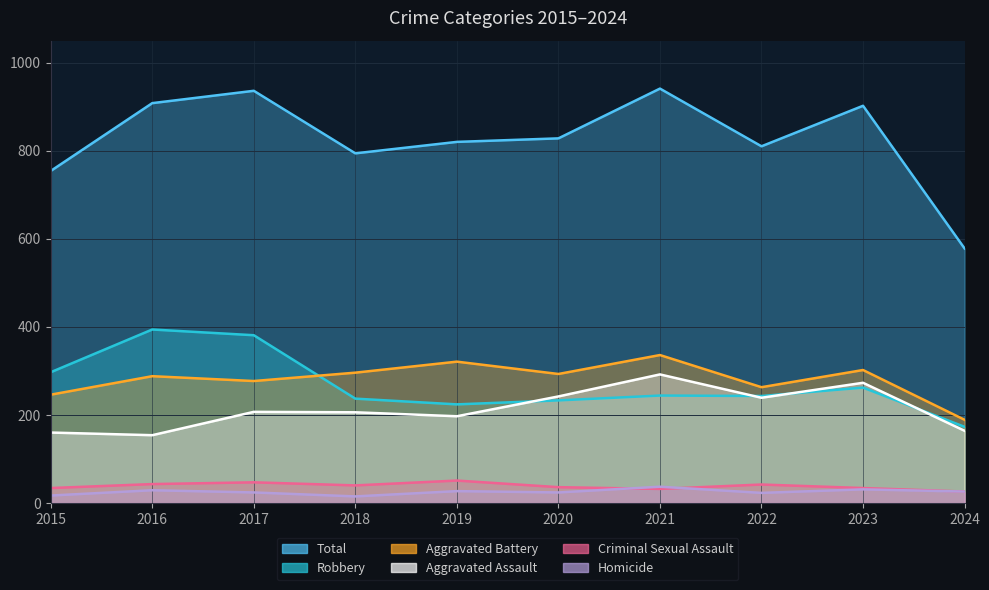

What is the difference between the maximum and minimum values in the Robbery series?

221